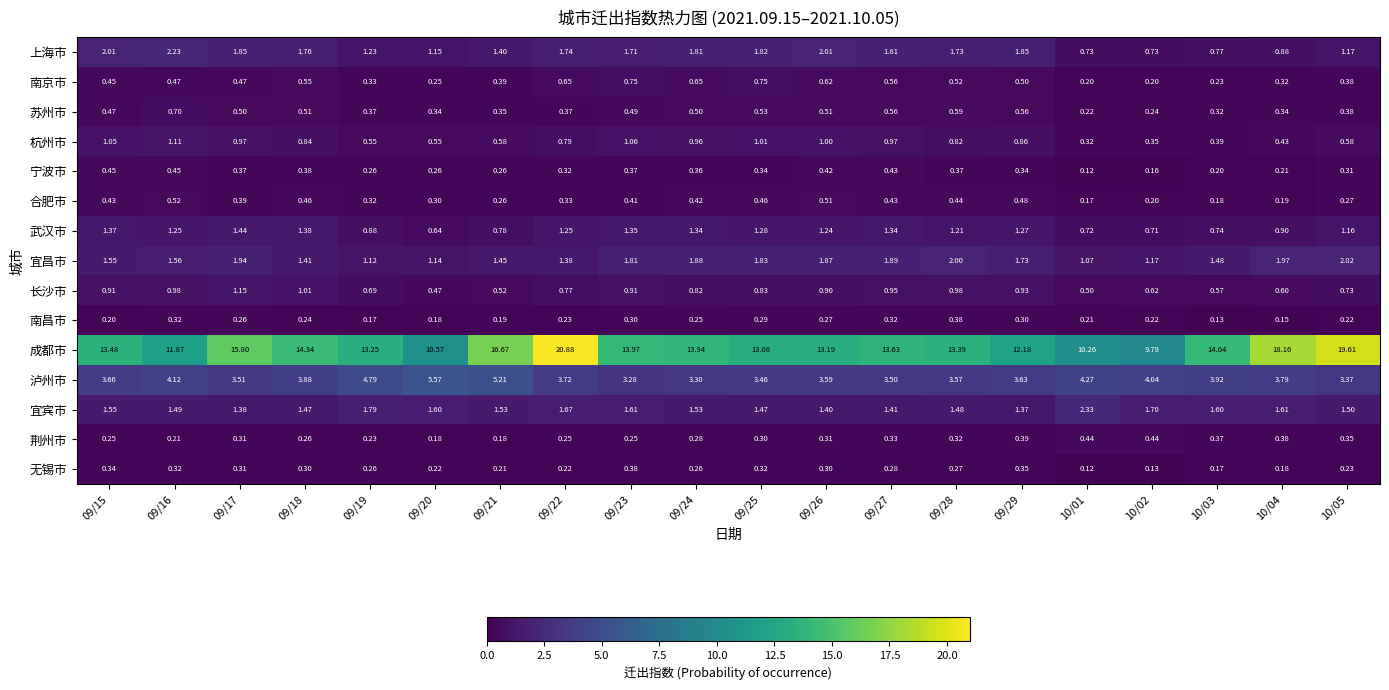

Which series has the largest total across all categories?

成都市